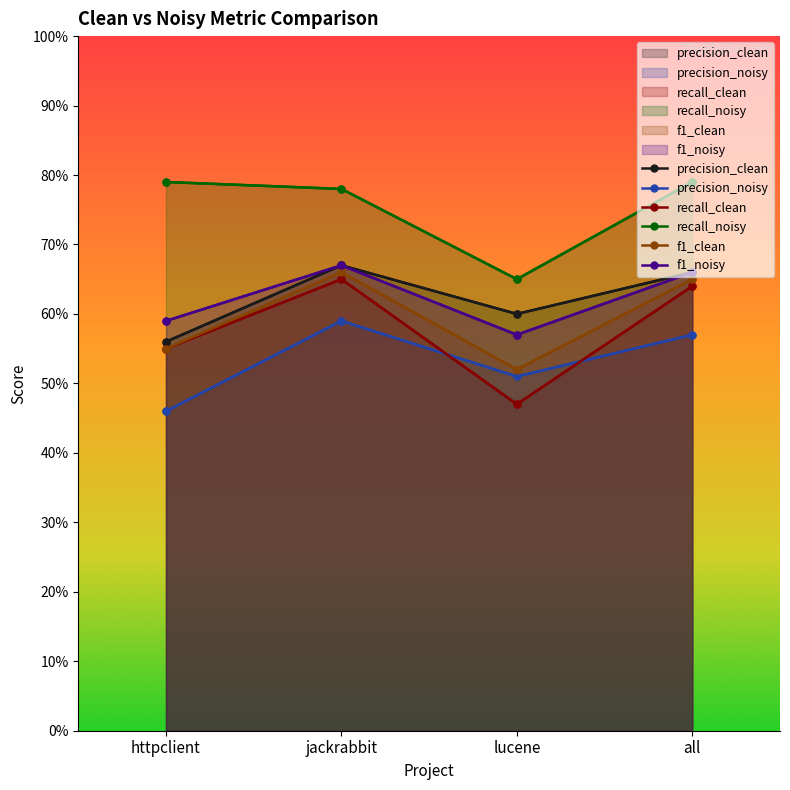

How many lines are shown in the chart?

6